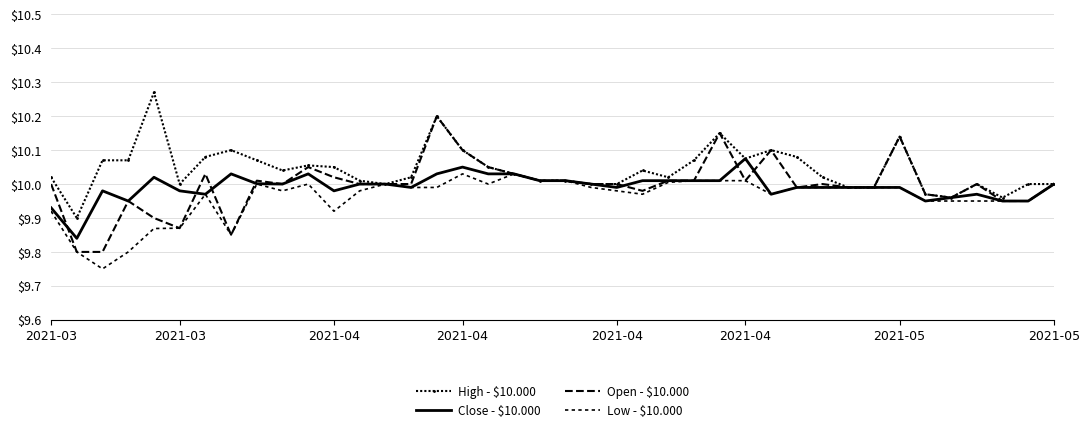

What is the lowest value of the Low - $10.000 series?

9.8